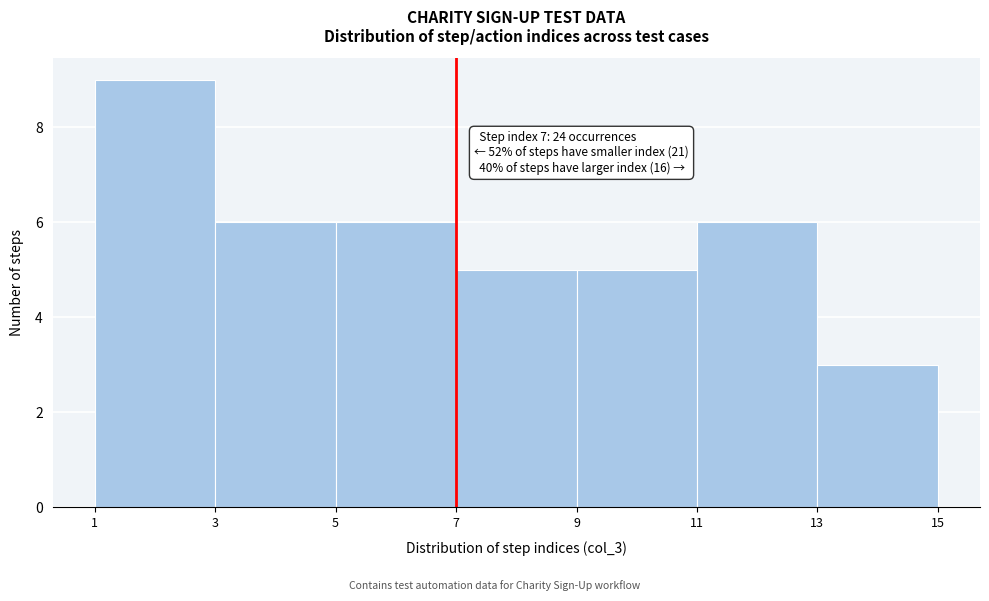

Which range on the x-axis has the tallest bar?

1 to 3